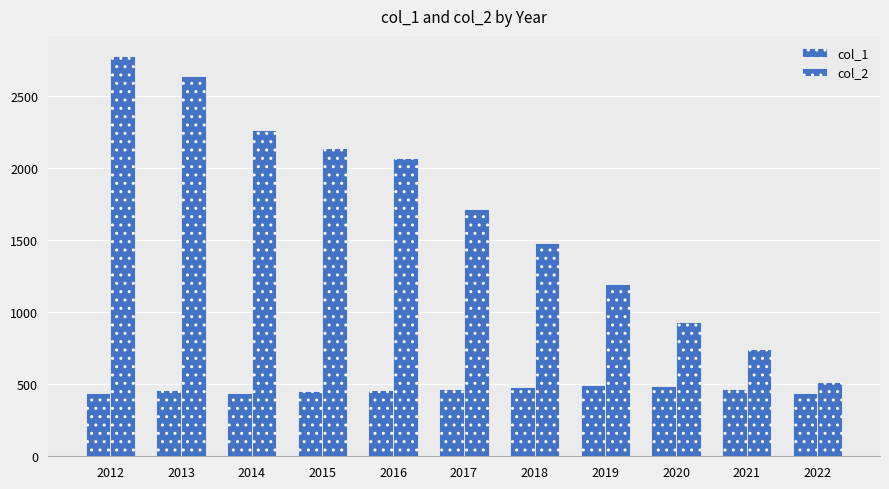

How many data points does each series have?

11